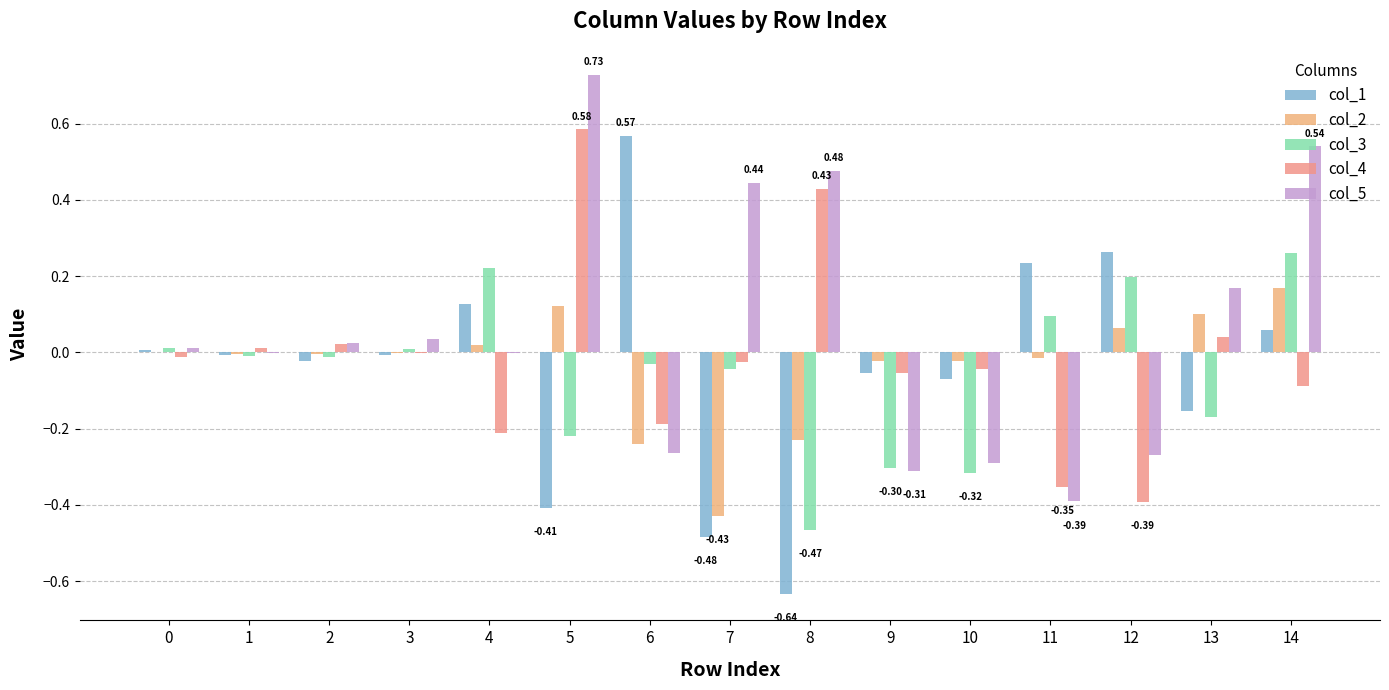

Does the chart contain stacked bars?

No